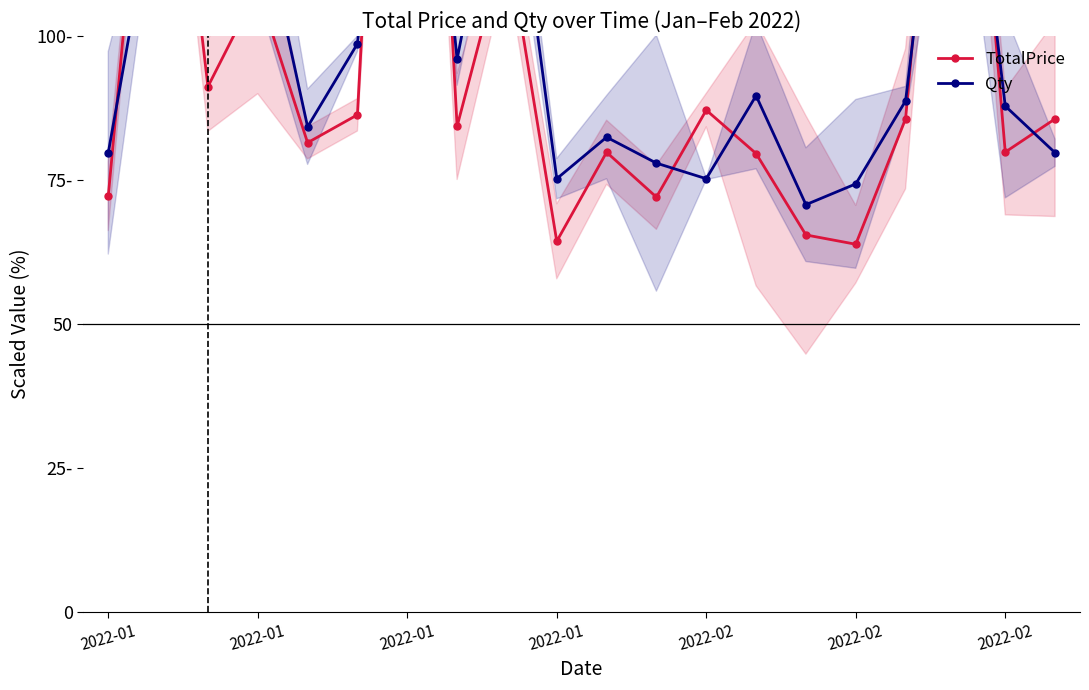

What is the minimum value for TotalPrice?

63.8